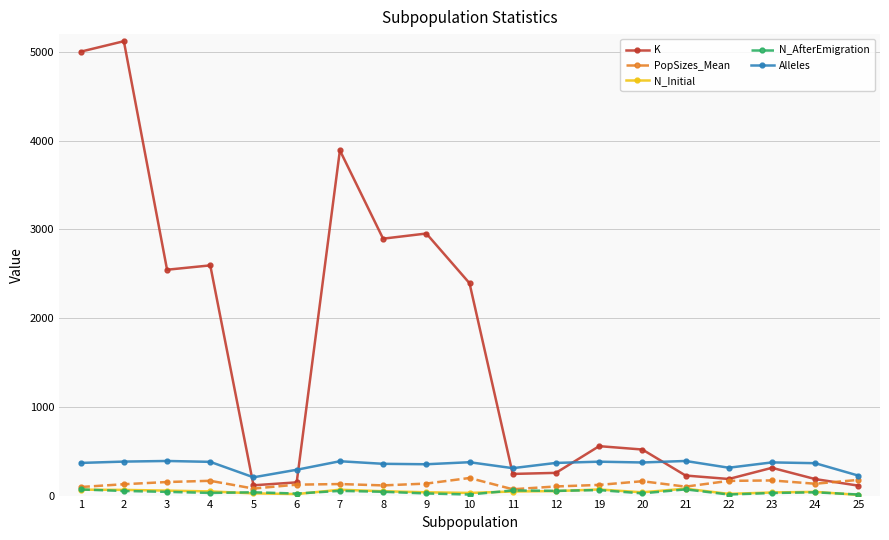

The value of N_Initial at 24 is 42.0. True or false?

True